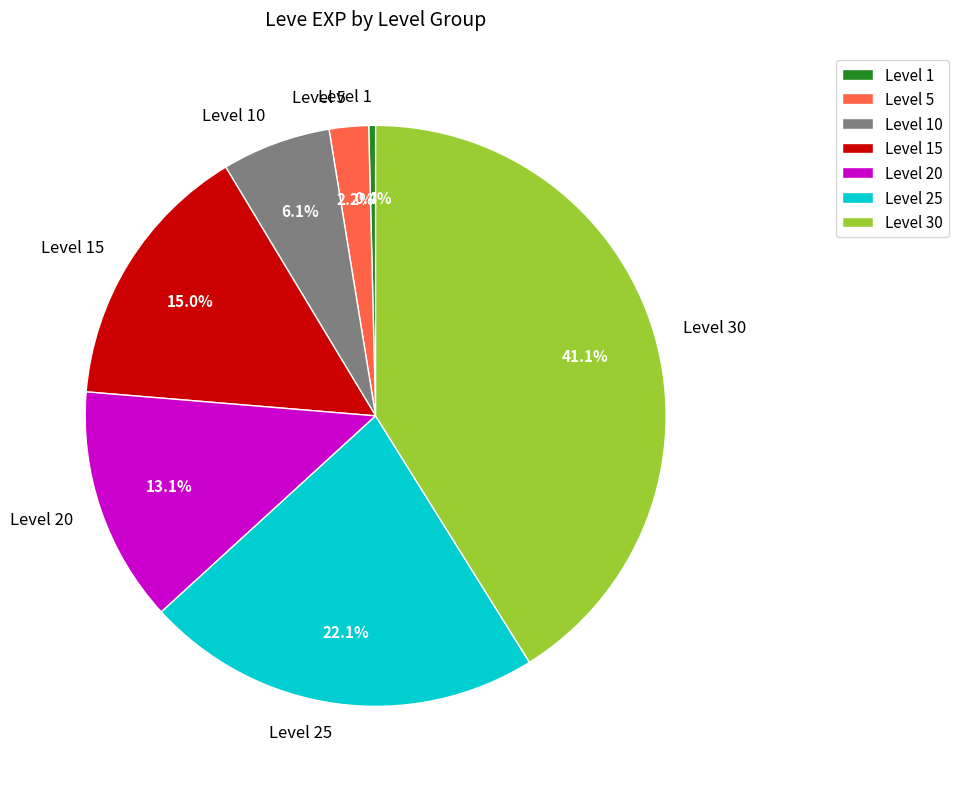

Is Level 25 the majority of the pie?

No